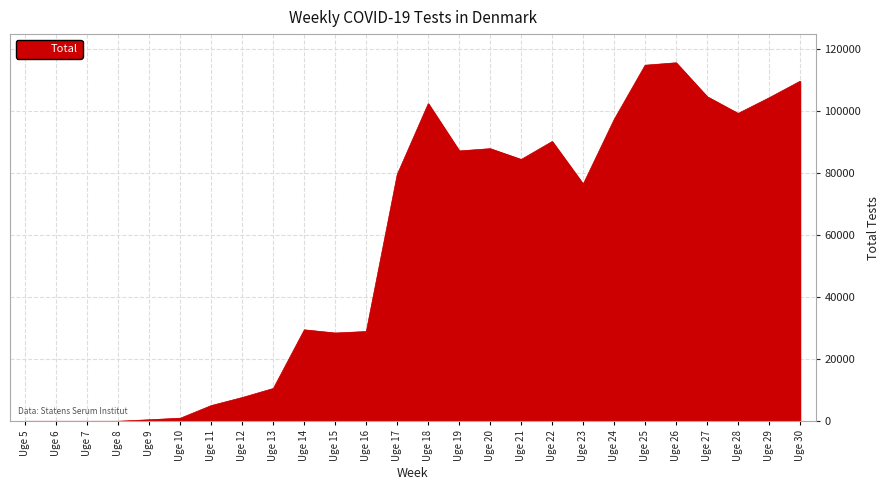

Does the chart have visible grid lines?

Yes